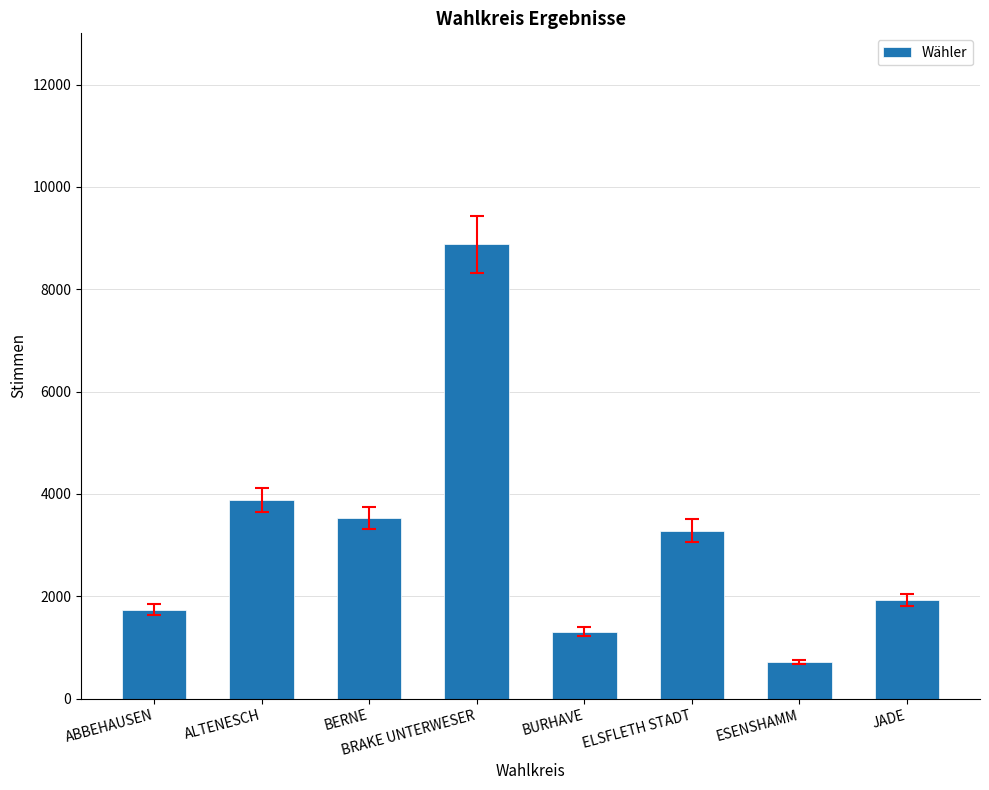

Are the bars grouped side by side (vs. stacked)?

No